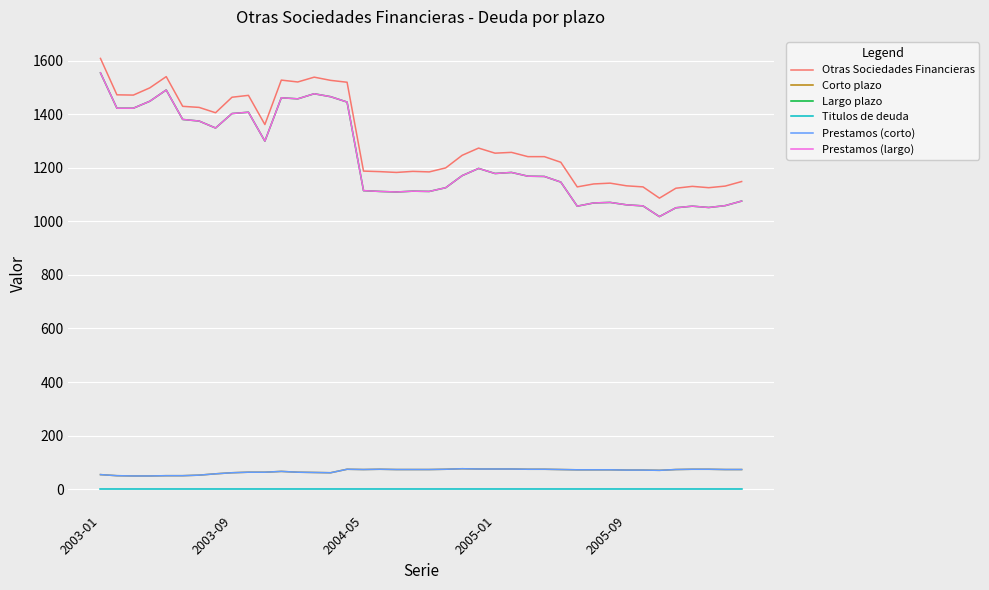

Does the chart display data point markers on the line(s)?

No